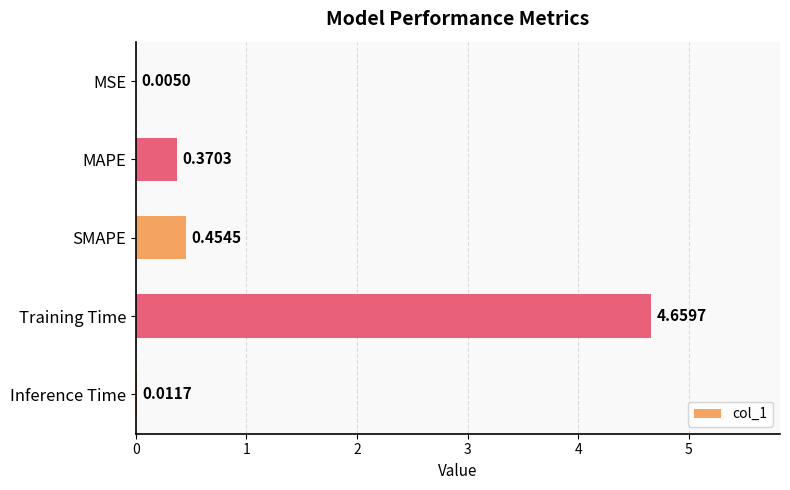

Between Training Time and MSE, which is larger?

Training Time